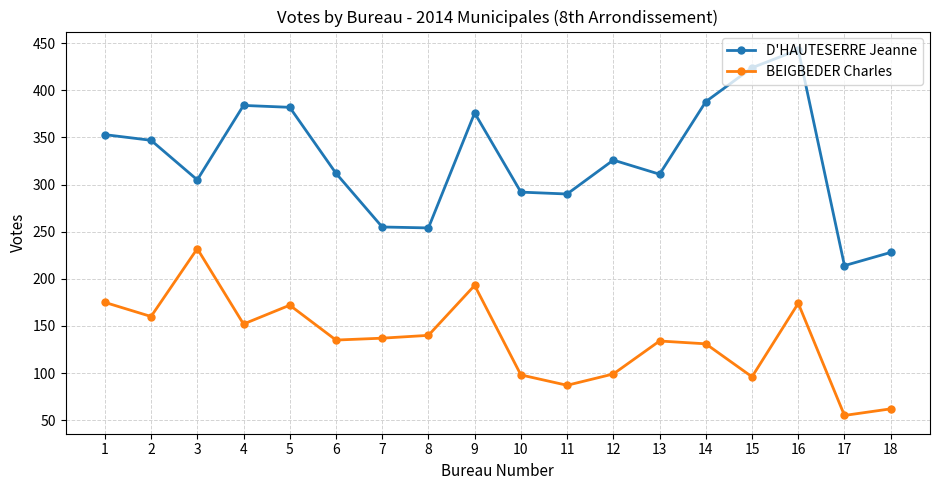

At how many categories does at least one series exceed 437?

1